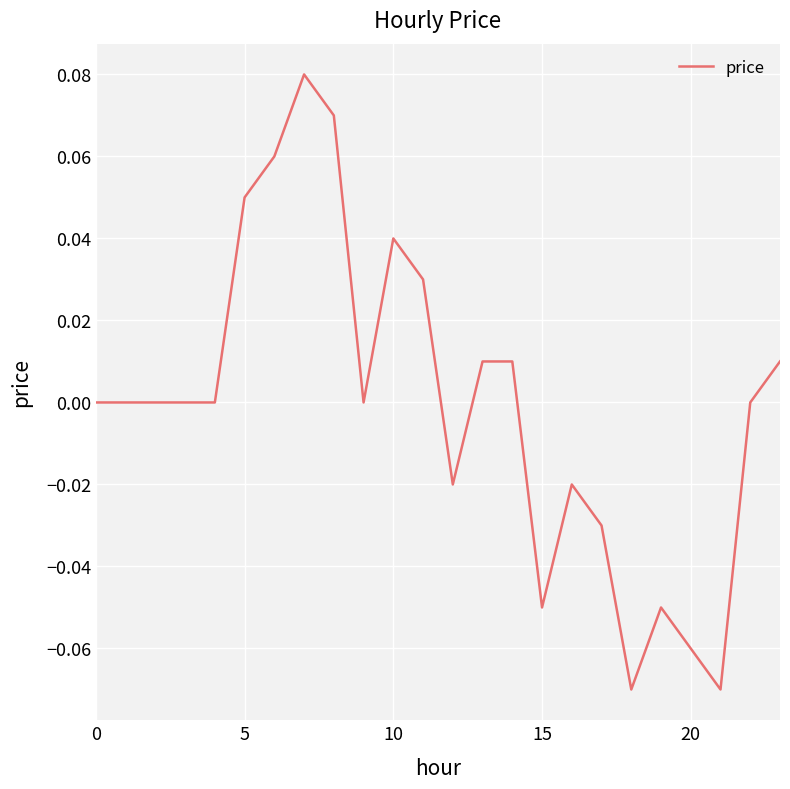

At which category does the chart reach its peak across all series?

7